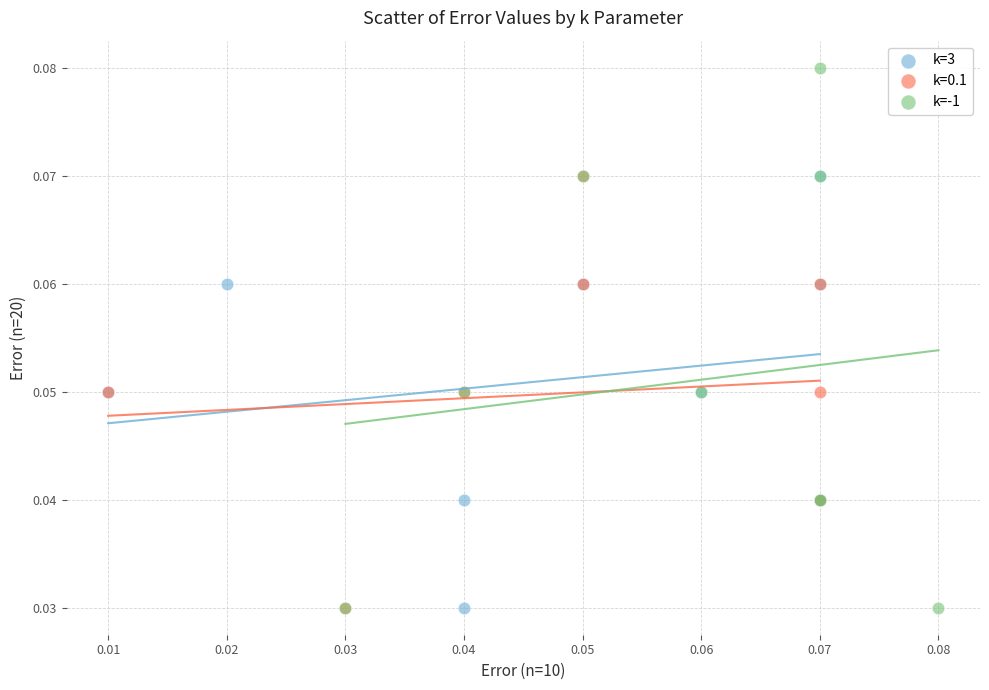

Which series has the largest Y range (max minus min)?

k=-1